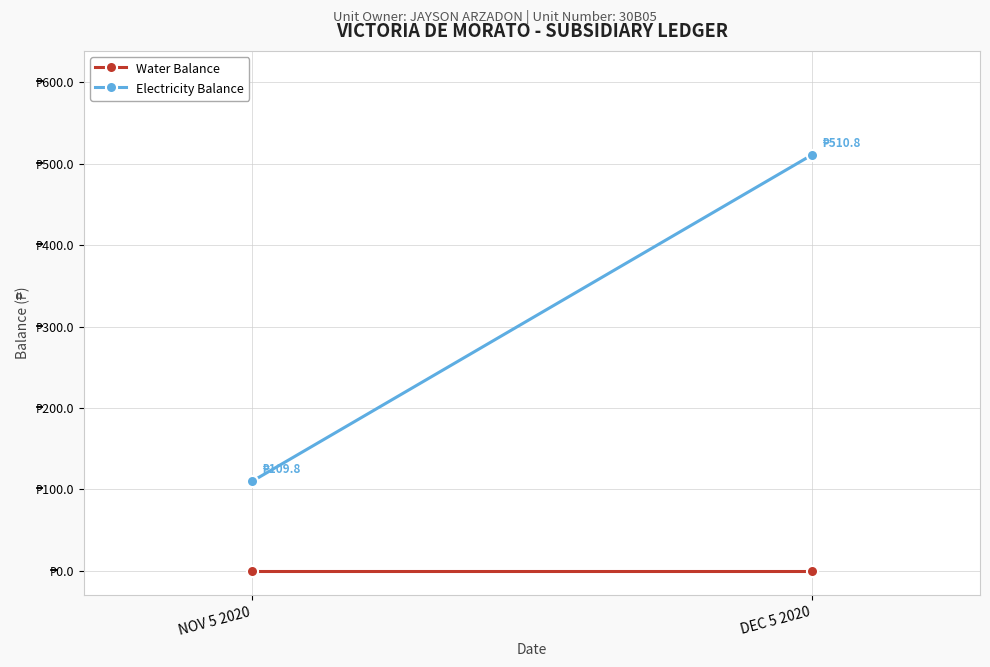

The value of Electricity Balance at DEC 5 2020 is 510.8. True or false?

True